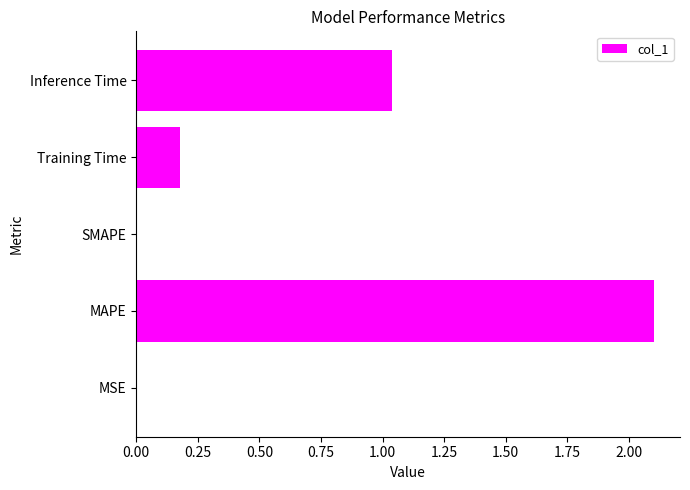

Where is the data nearest to the value 1?

Inference Time